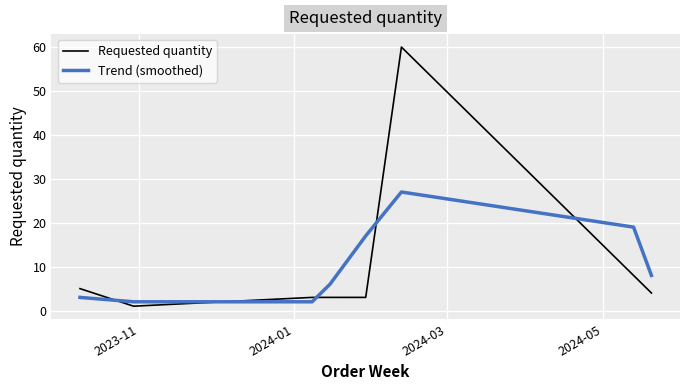

Is this an area chart (filled region under the line)?

No